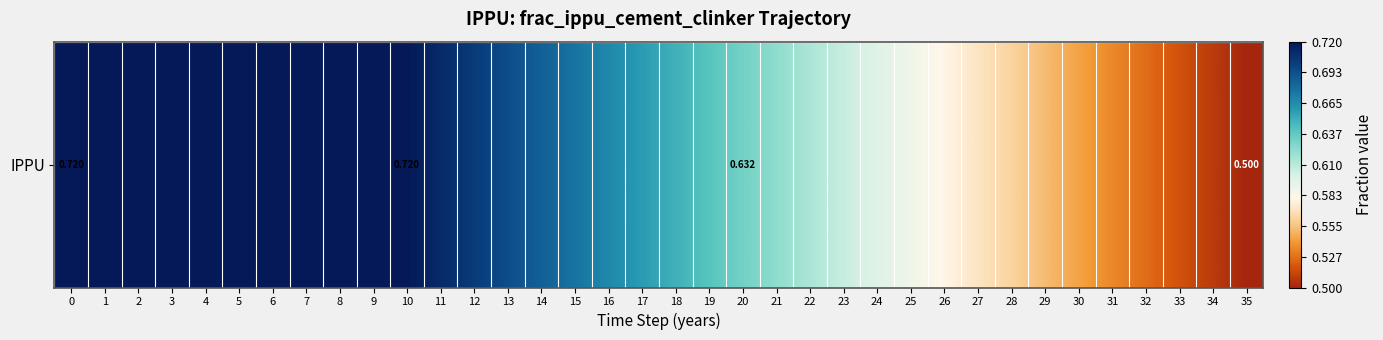

What is the maximum value shown in the chart?

0.7